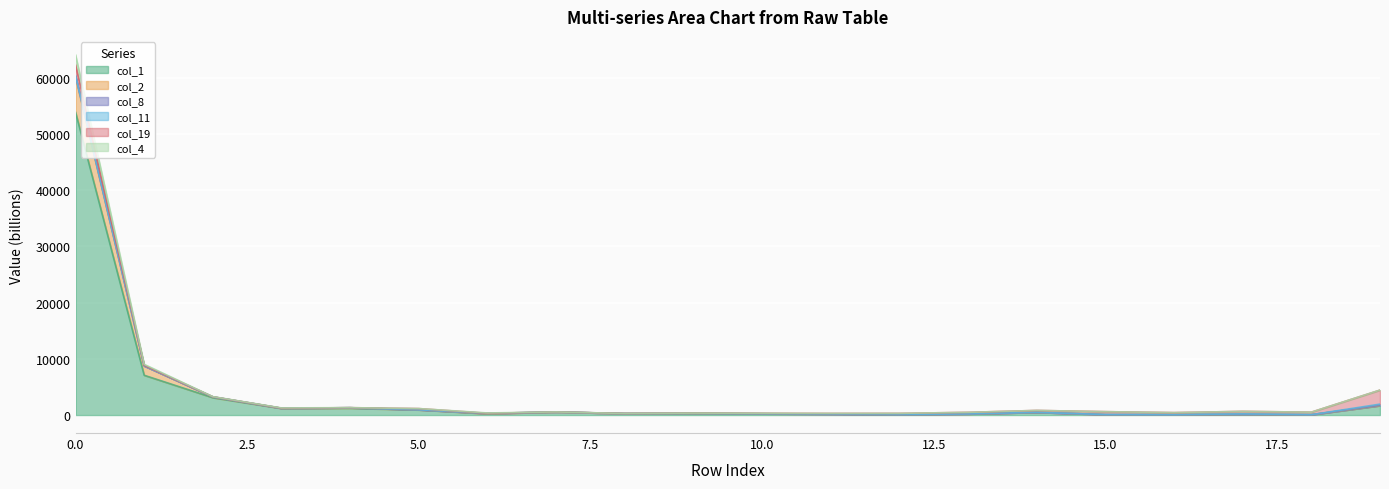

True or false: col_1 and col_4 intersect in this chart.

False